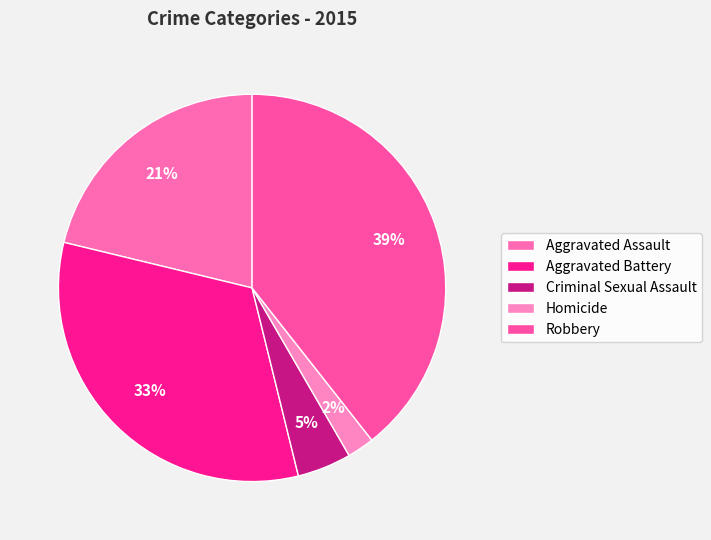

Is Aggravated Assault the majority of the pie?

No